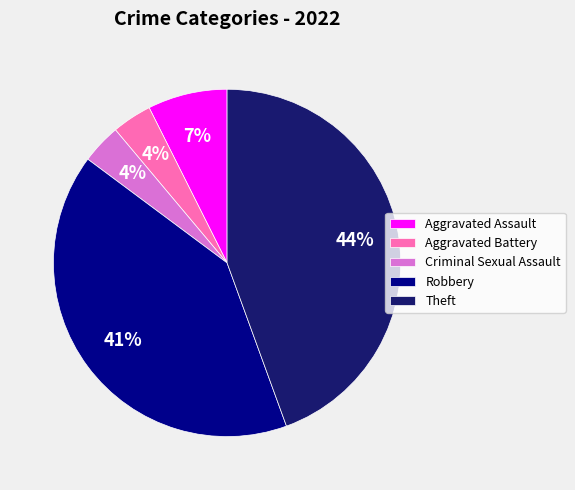

Between Robbery and Aggravated Battery, which is larger?

Robbery